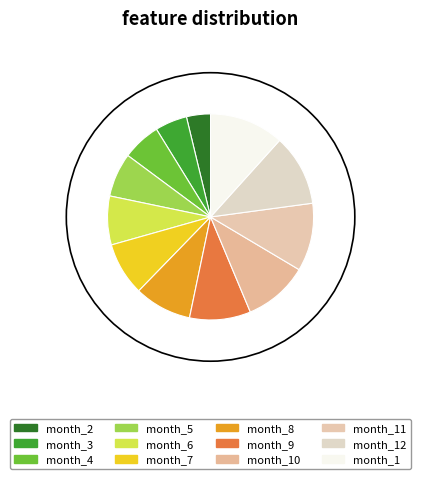

How many slices are in this pie chart?

12